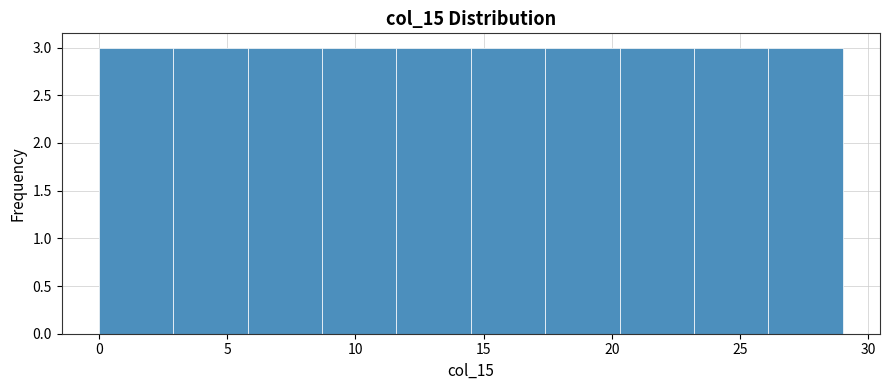

What is the height of the bar covering 0.0 to 2.9 on the x-axis? Neither the bar edges nor the heights are printed on the chart, so give them approximately, as read against the axes.

3